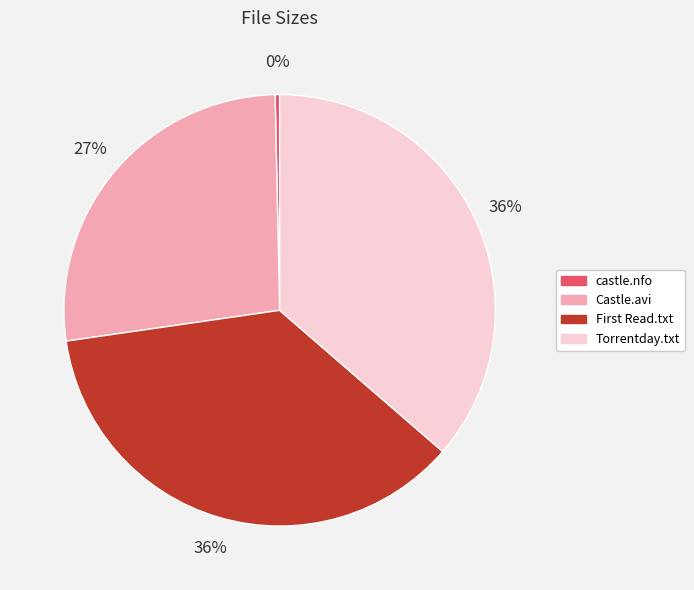

How many slices are in this pie chart?

4